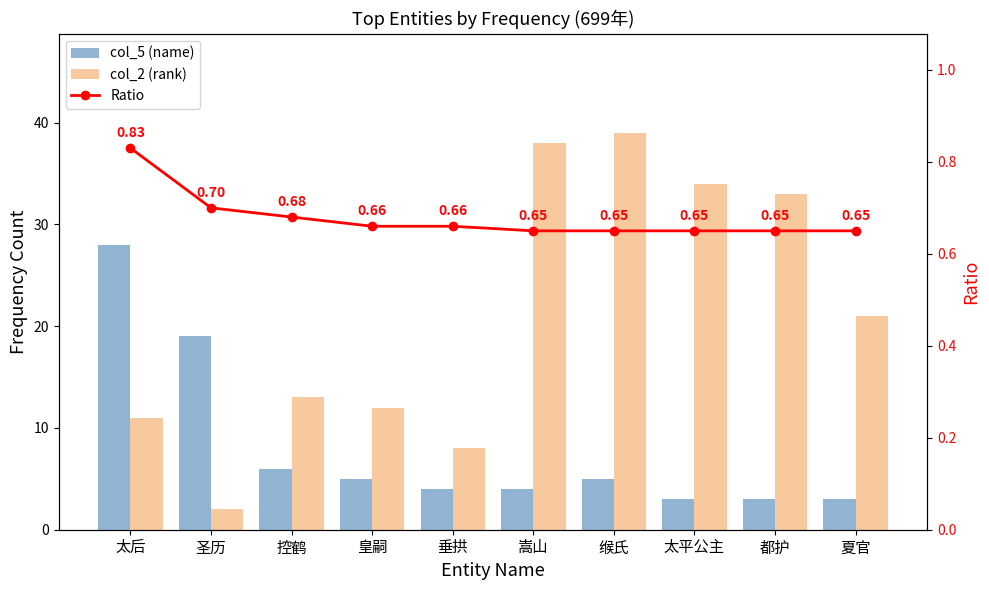

What are all the series names shown in the legend?

col_5 (name), col_2 (rank), Ratio